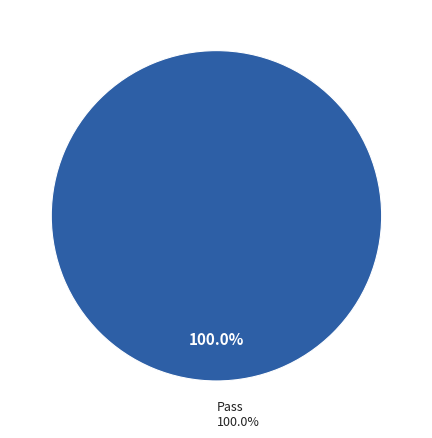

Which slice represents more than half of the pie?

Pass